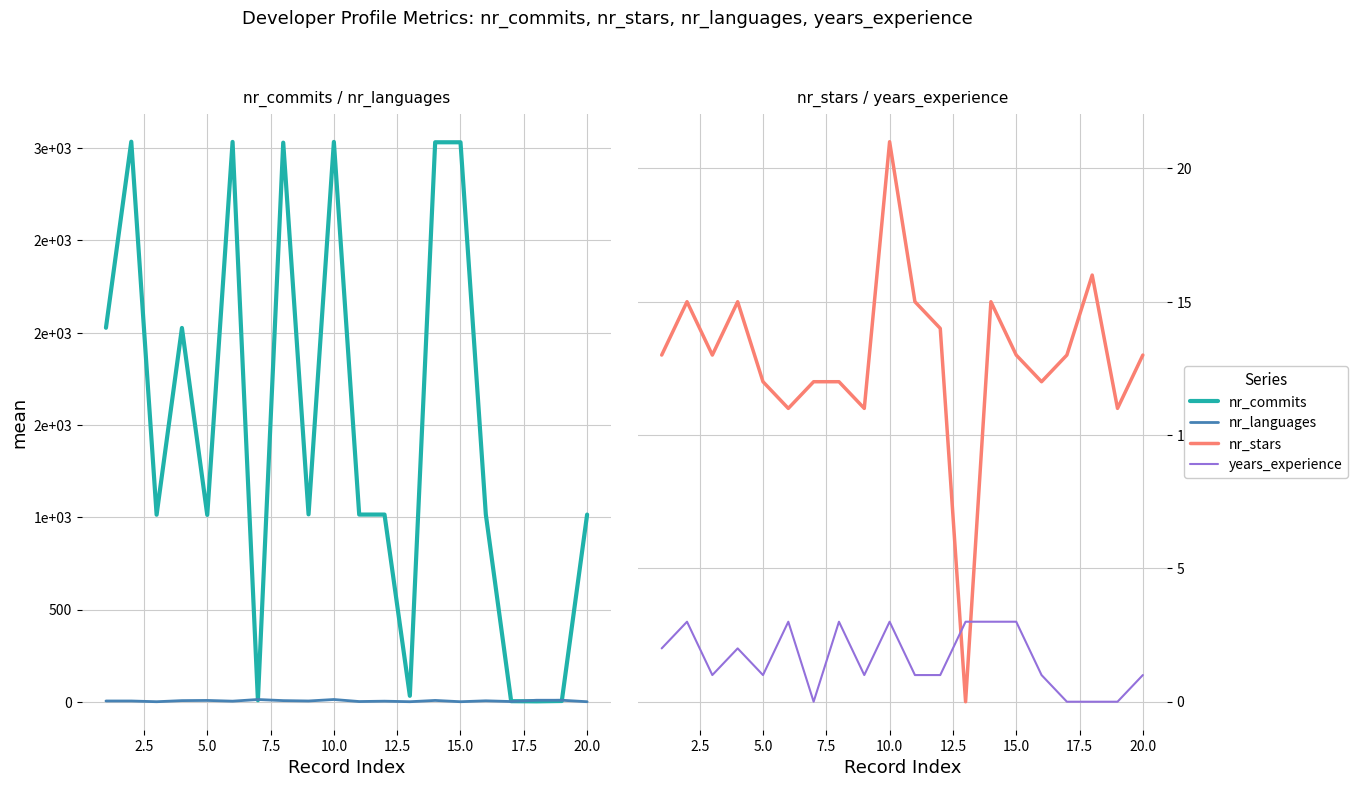

How many interior local peaks does the nr_commits series have?

5